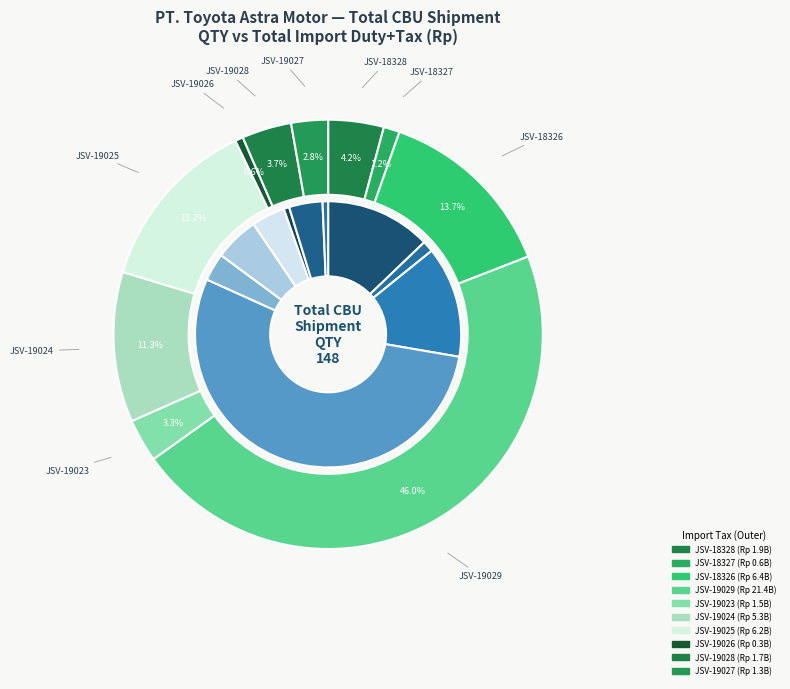

To the nearest percent, what is the combined percentage of JSV-19026 and JSV-18326?

14%